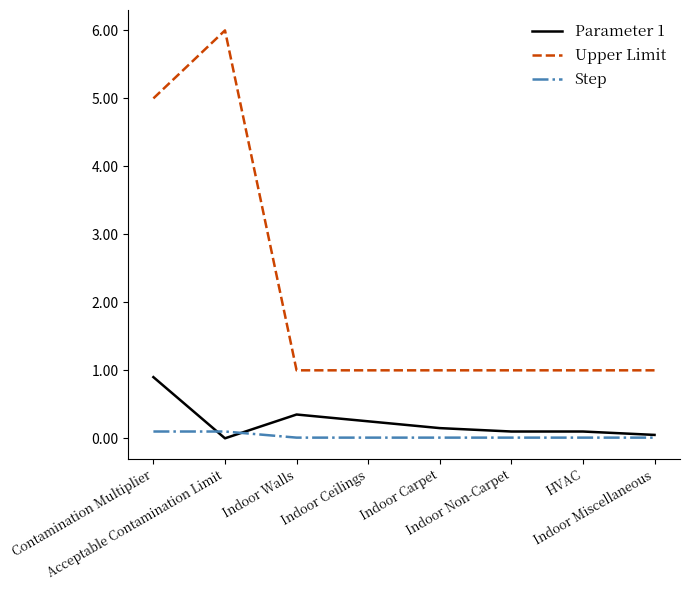

What is the maximum value for Upper Limit?

6.0